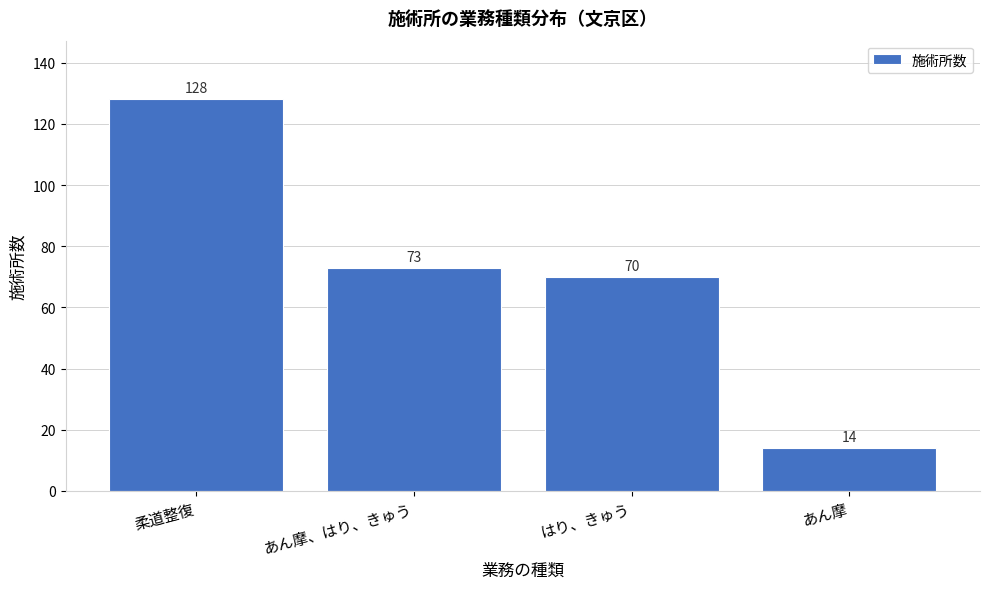

Reading left to right, list all the values displayed in this chart.

柔道整復=128	あん摩、はり、きゅう=73	はり、きゅう=70	あん摩=14